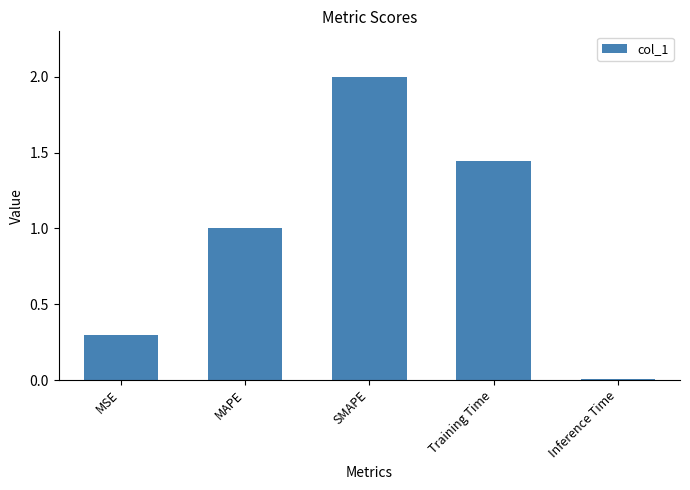

List the labels in order of value, smallest first.

Inference Time, MSE, MAPE, Training Time, SMAPE